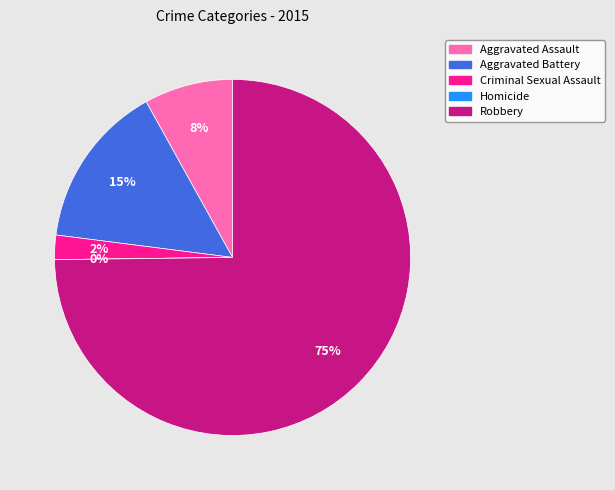

To the nearest percent, what is the combined percentage of Homicide and Aggravated Battery?

15%